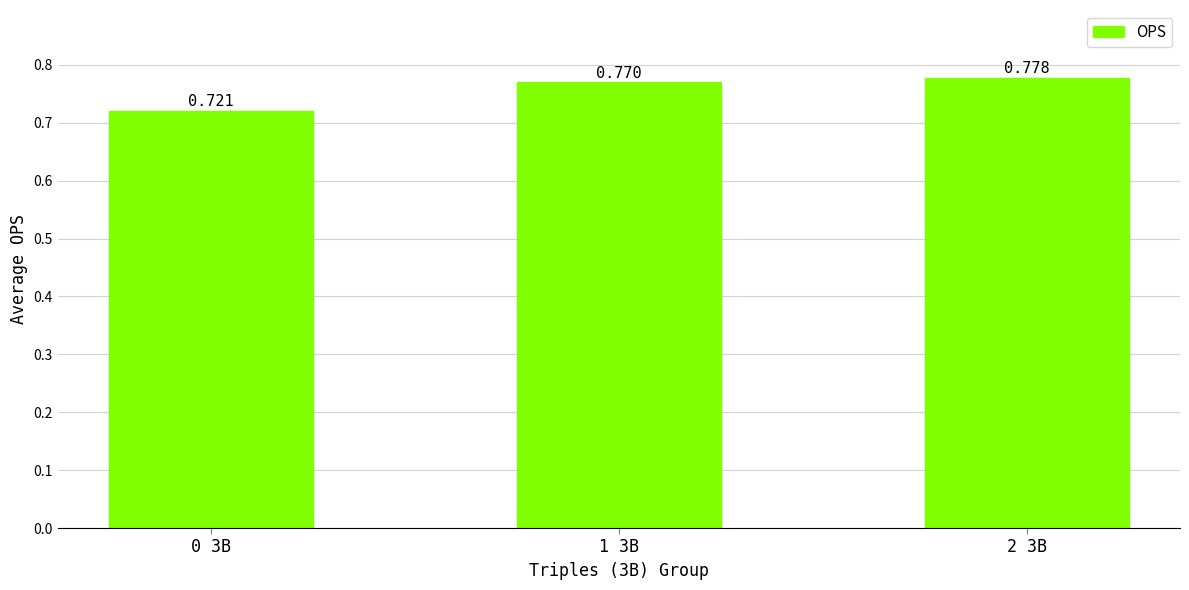

Count the values in the range 0 to 1.

3